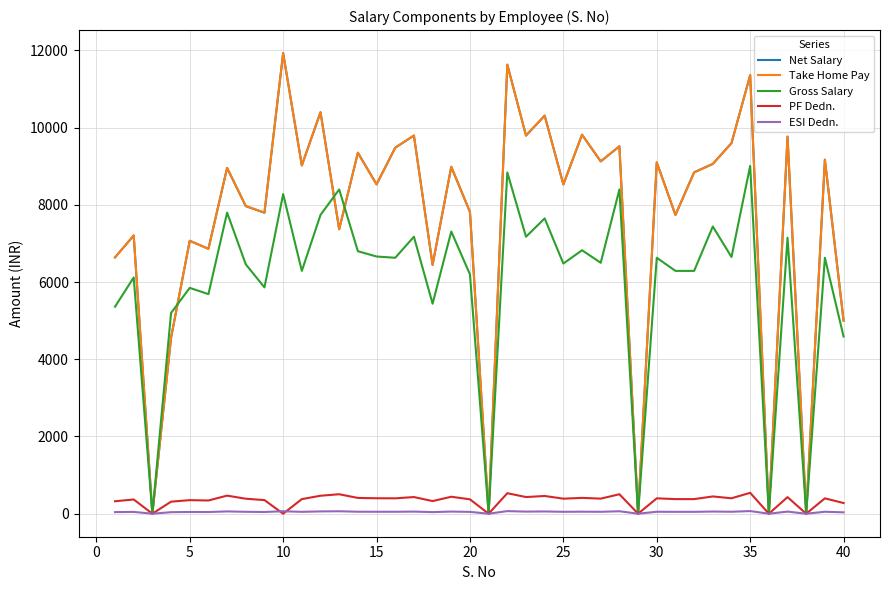

What is the maximum value for Take Home Pay?

11930.0